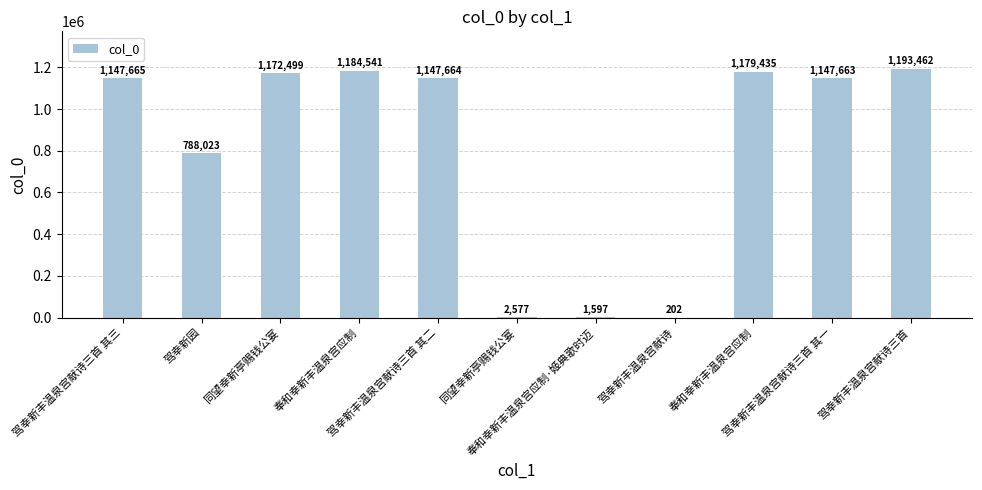

Count the number of data series in this chart.

1